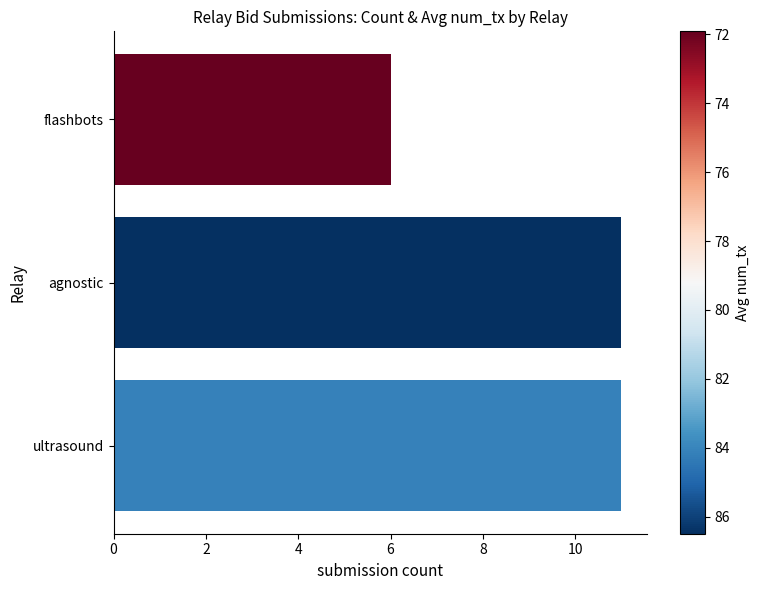

Is it true that the value at flashbots is 6?

True